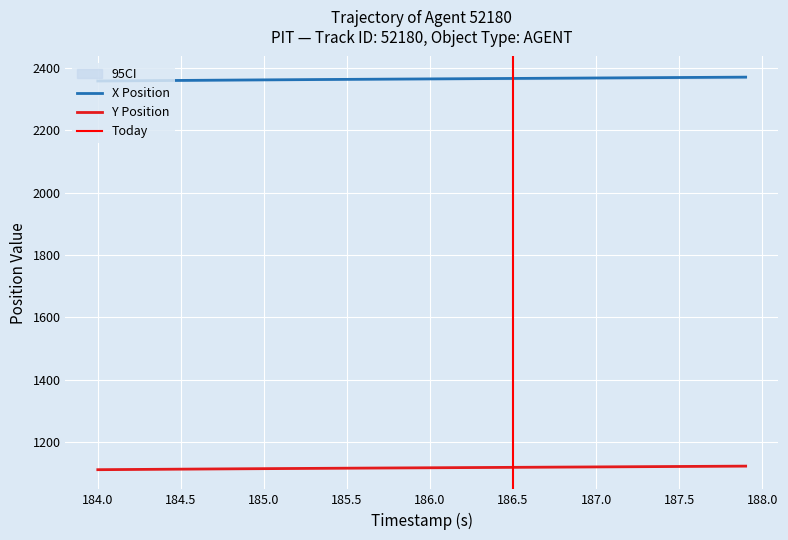

Is this an area chart (filled region under the line)?

No